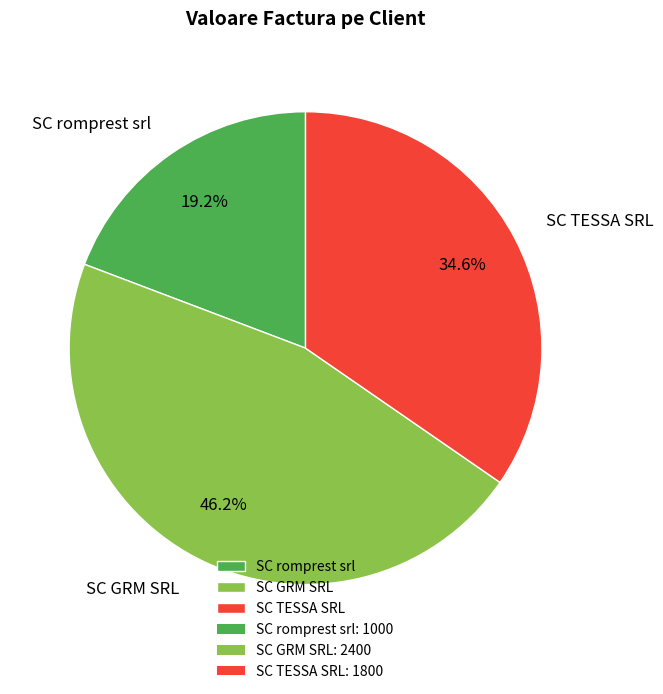

Does SC GRM SRL represent more than half of the total?

No